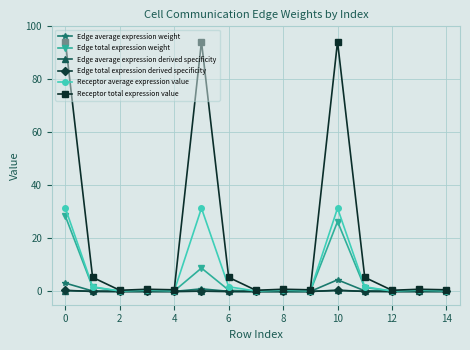

Which series has the widest spread of values?

Receptor total expression value